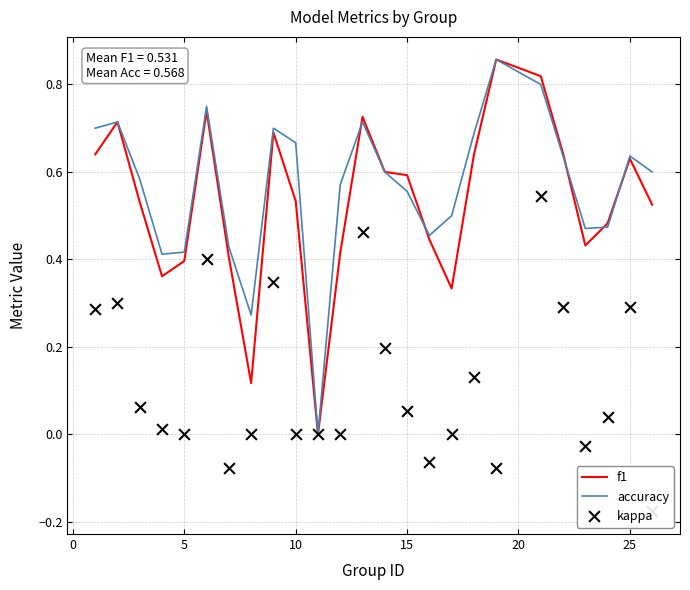

True or false: accuracy has a value of 1.1 at 10.

False